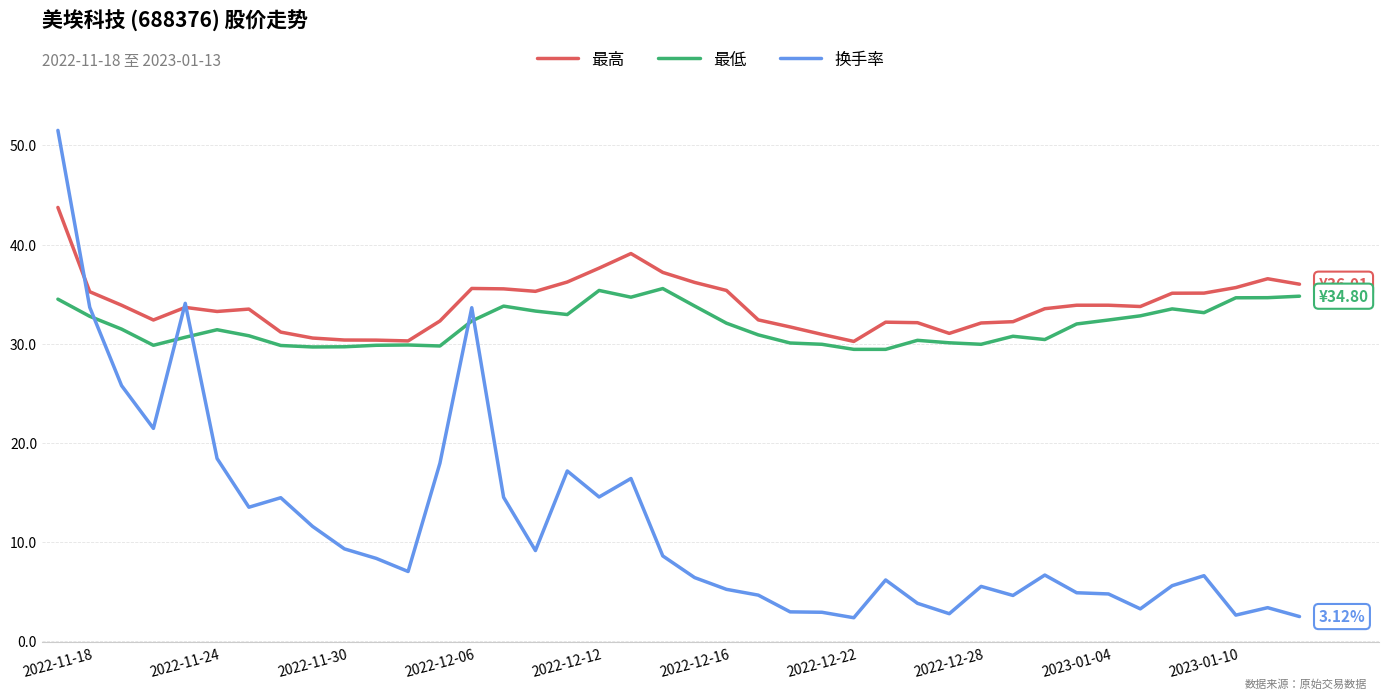

How many times do 最低 and 换手率 cross each other?

5